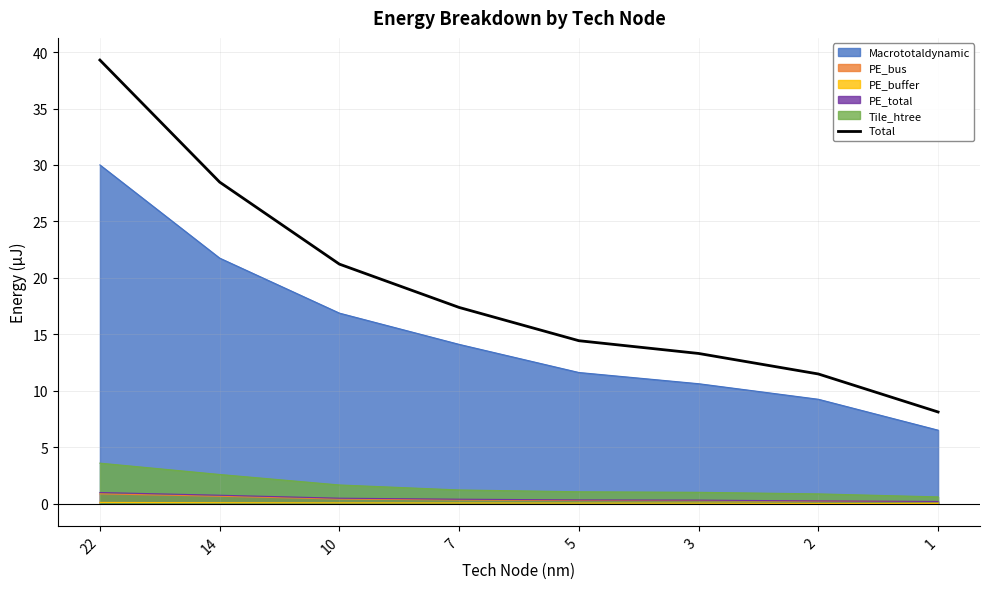

Which category has the lowest value across all series?

1